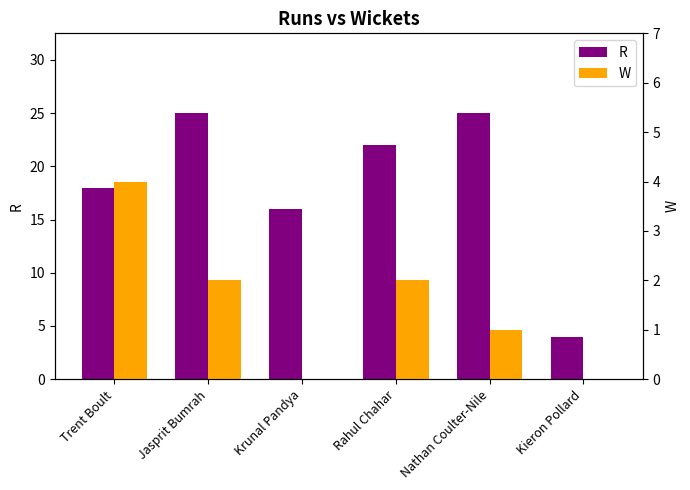

How many series are shown in this chart?

2